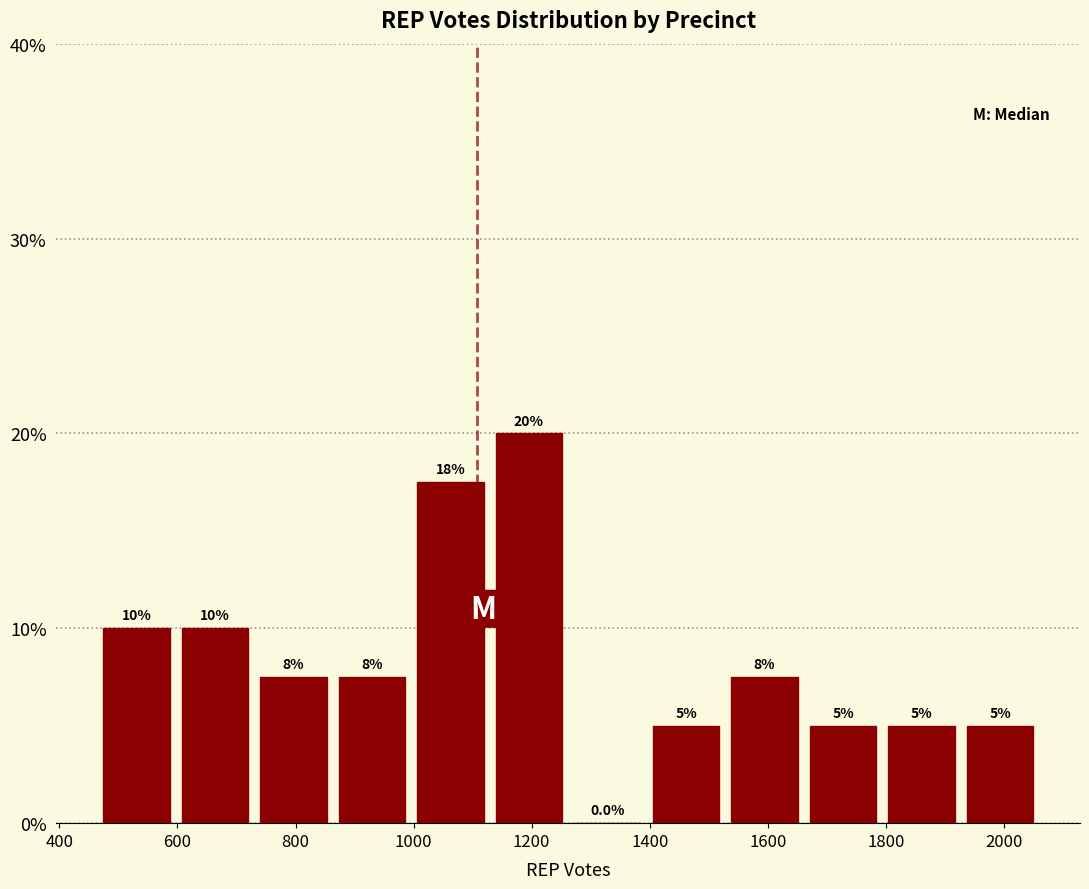

Which range on the x-axis has the tallest bar?

1120 to 1260